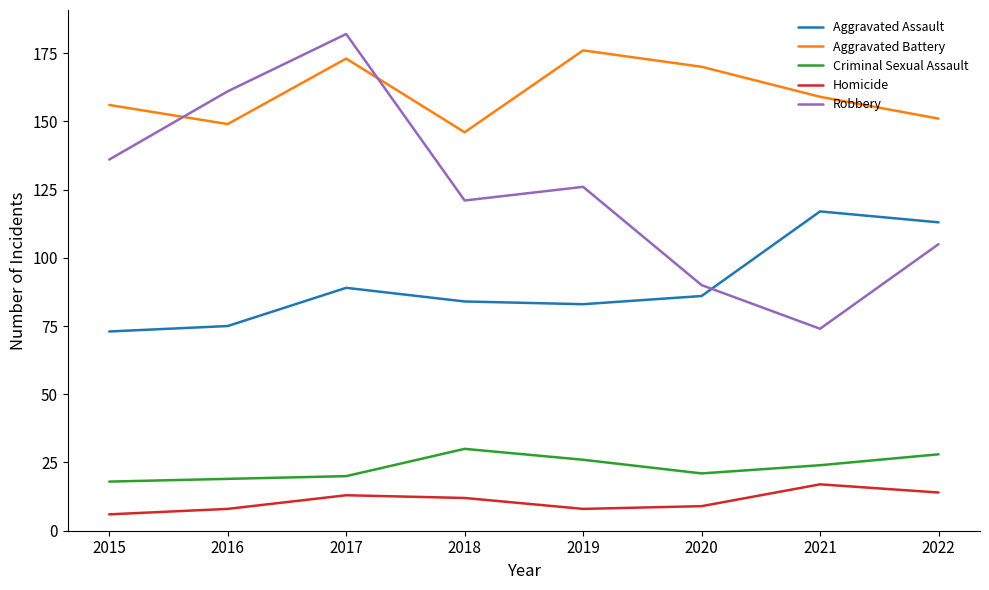

What is the highest value of the Robbery series?

182